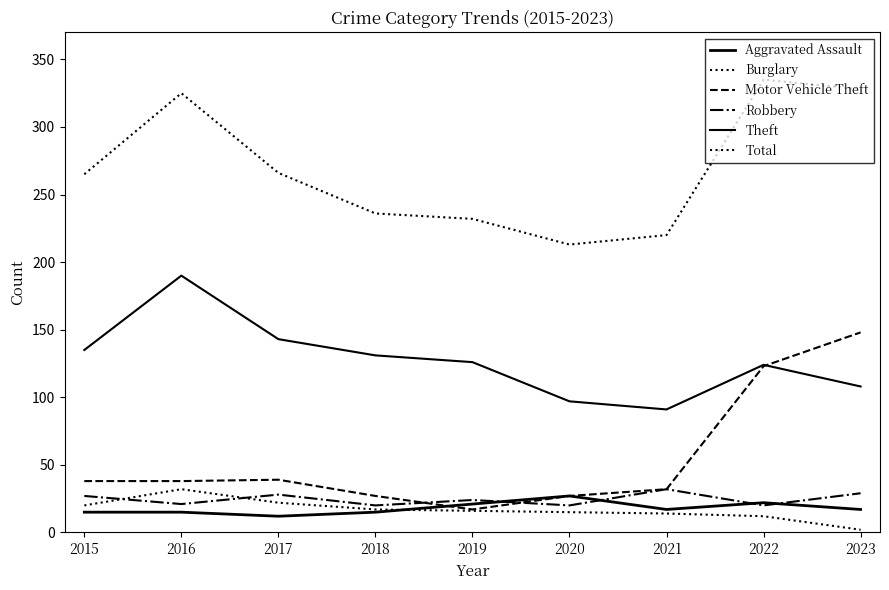

Is this an area chart (filled region under the line)?

No